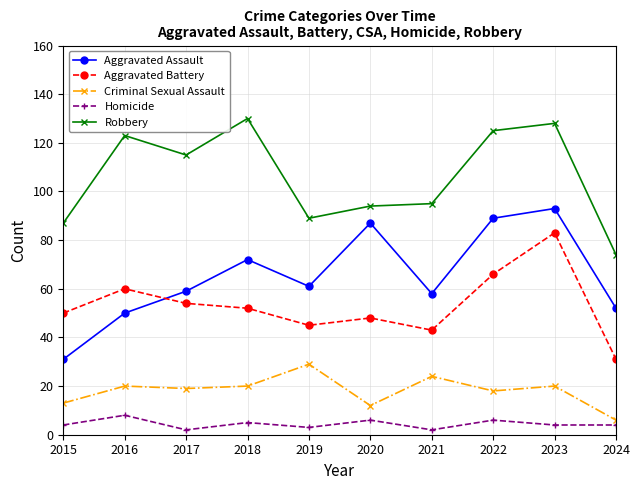

Where is the first local maximum for Robbery?

2016